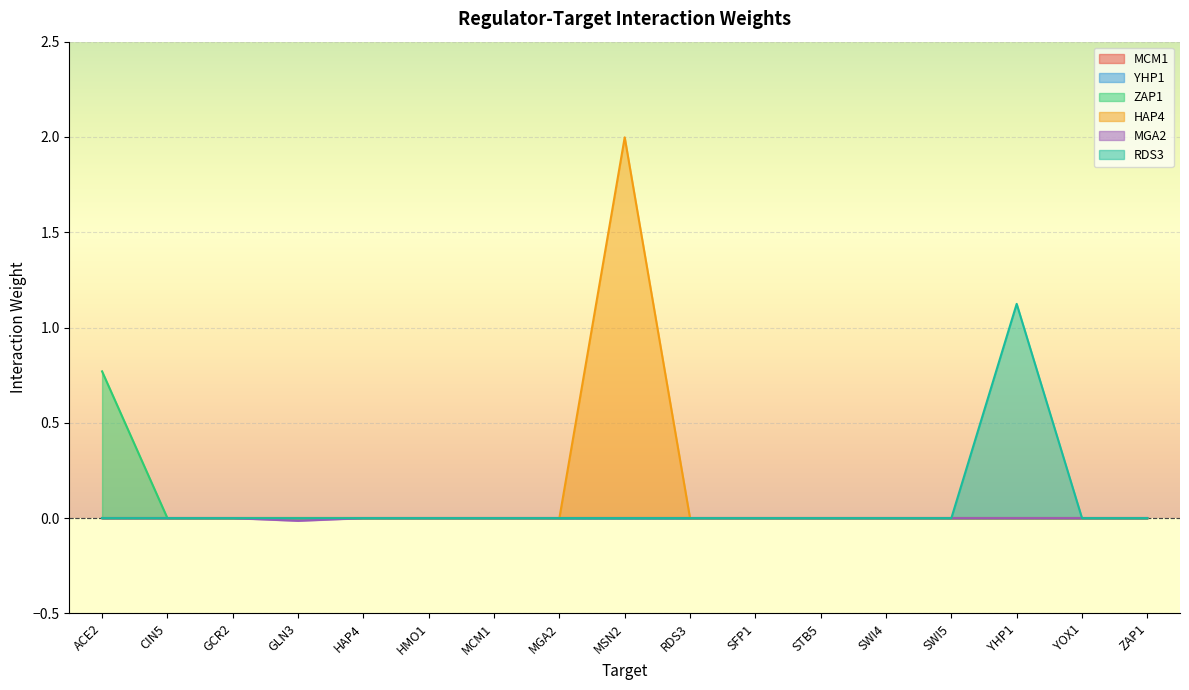

At which category is the sum across all series the highest?

MSN2